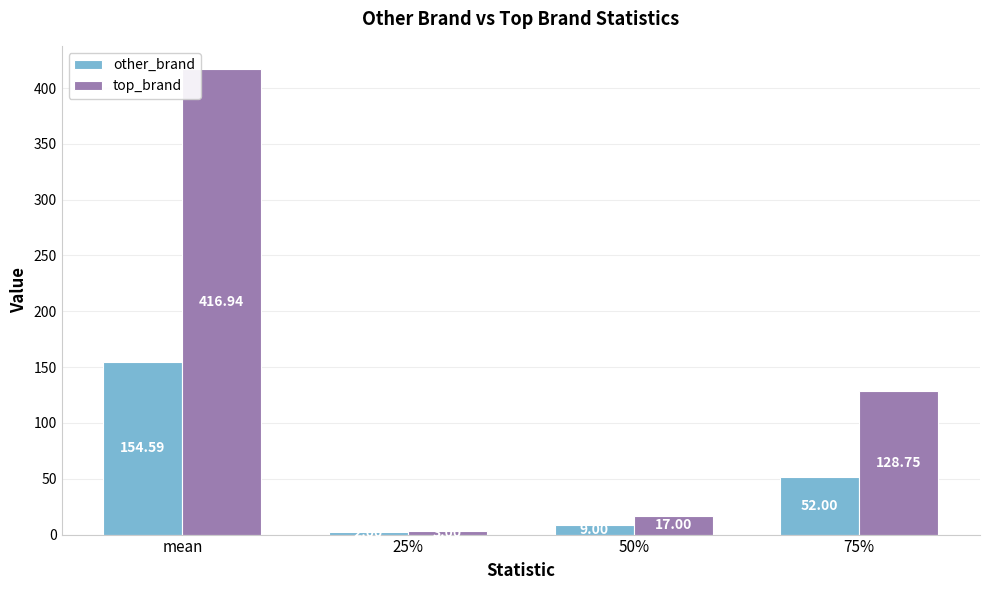

Reading left to right, what are all the values shown in this chart?

other_brand: mean=154.6	25%=2.0	50%=9.0	75%=52.0
top_brand: mean=416.9	25%=3.0	50%=17.0	75%=128.8